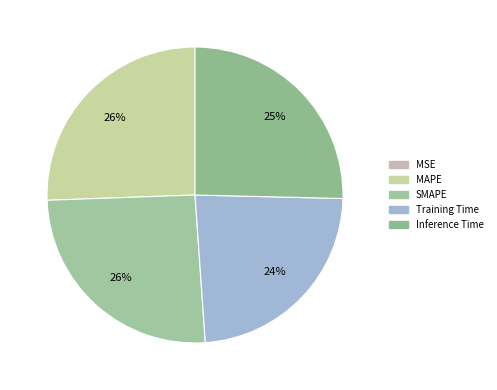

To the nearest percent, what is the difference between the Inference Time and MSE slice percentages?

25%